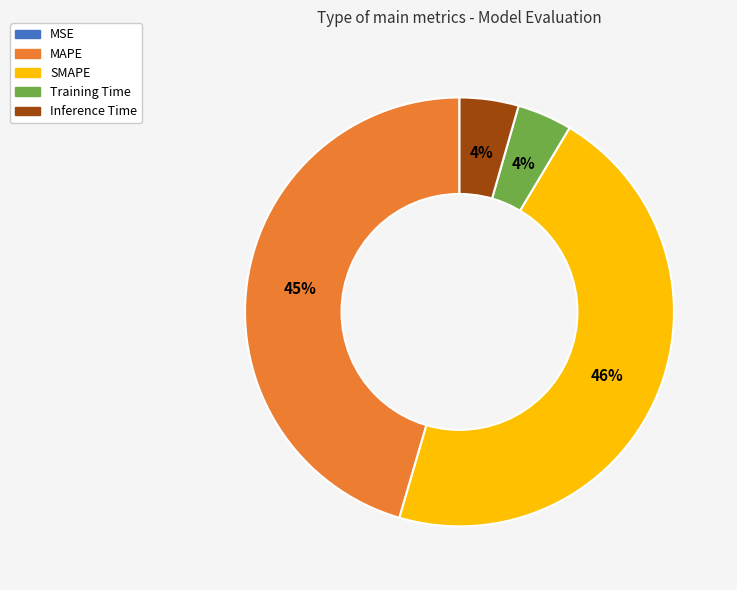

To the nearest percent, what is the average slice percentage?

20%